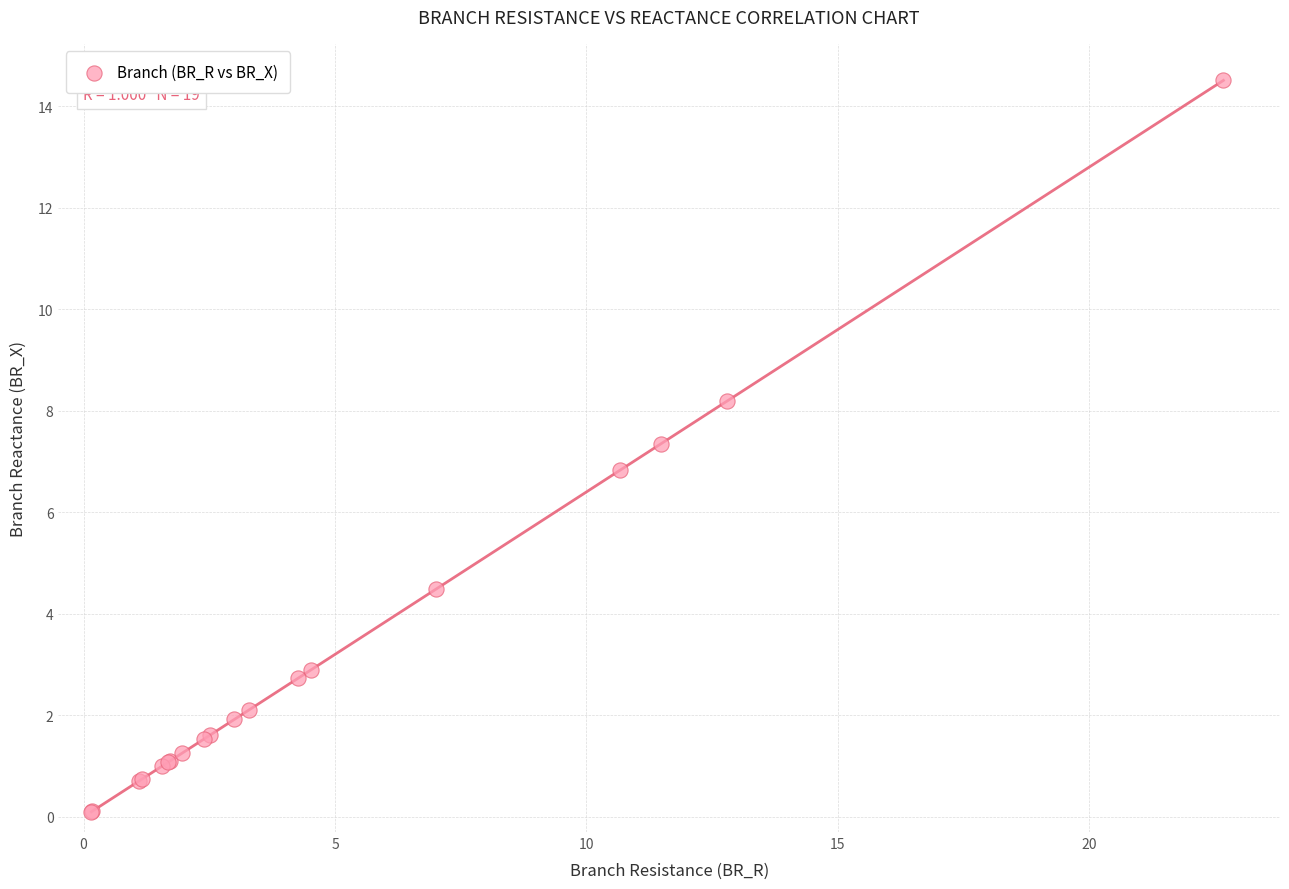

What Y value in the scatter plot is closest to 7?

6.8